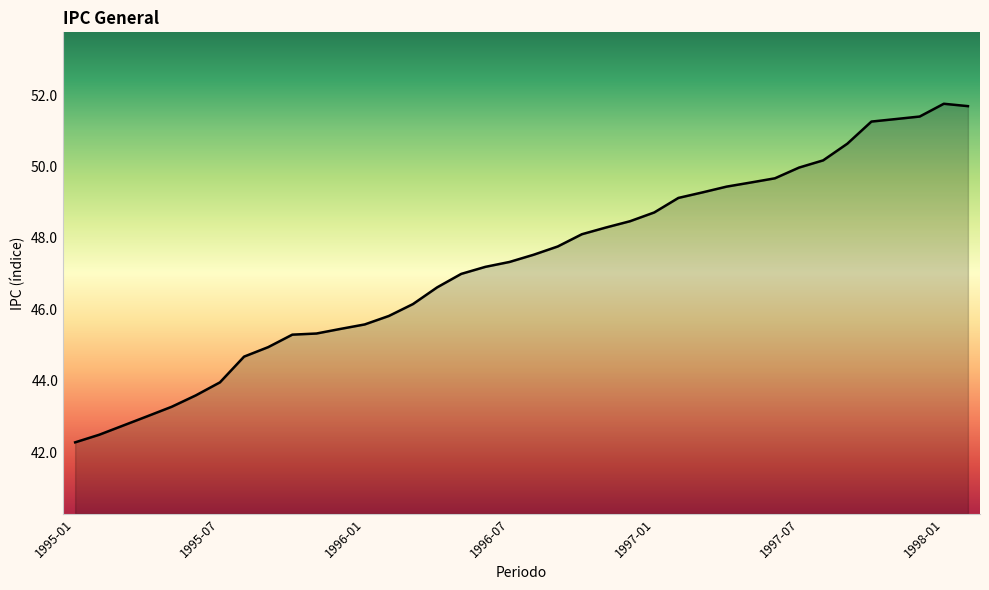

What is the maximum value shown in the chart?

51.8